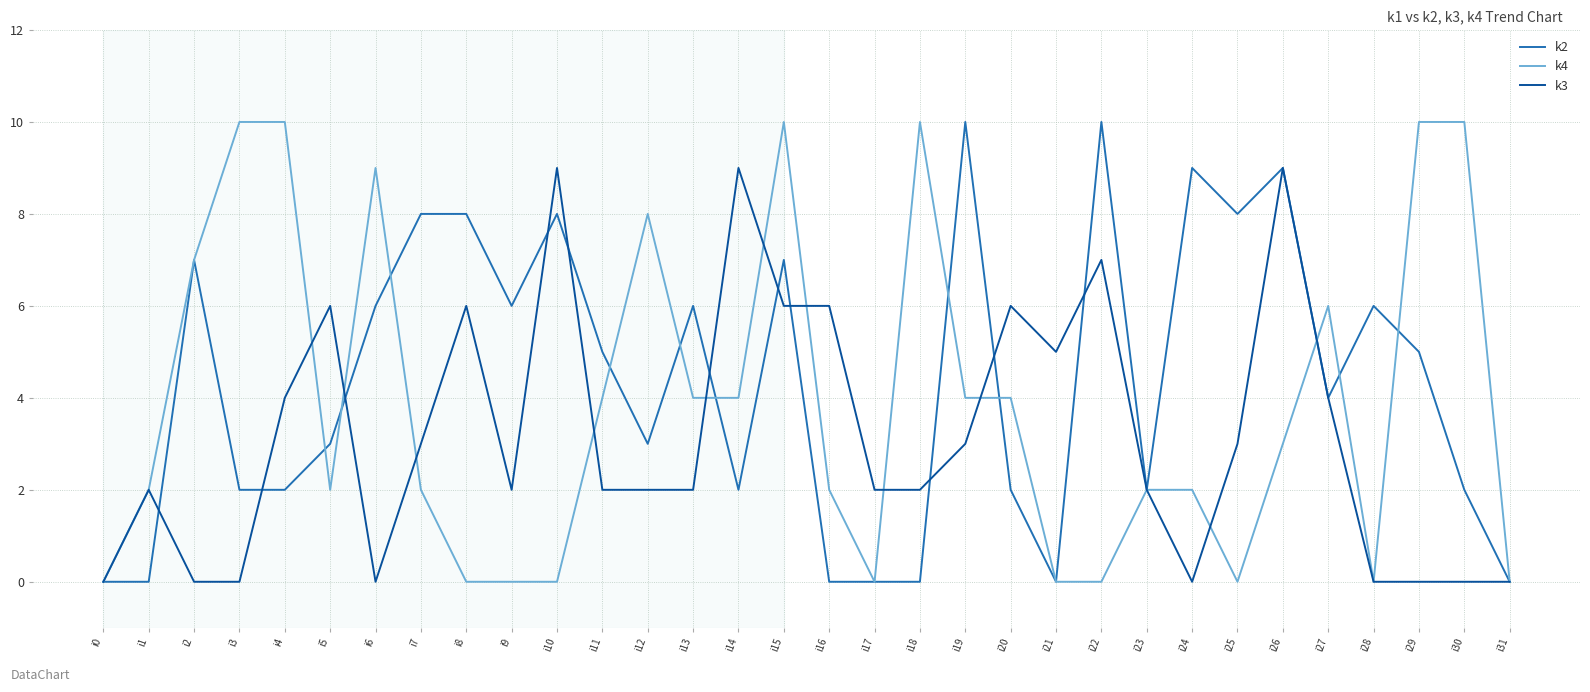

How many k4 values are between 0 and 8?

25